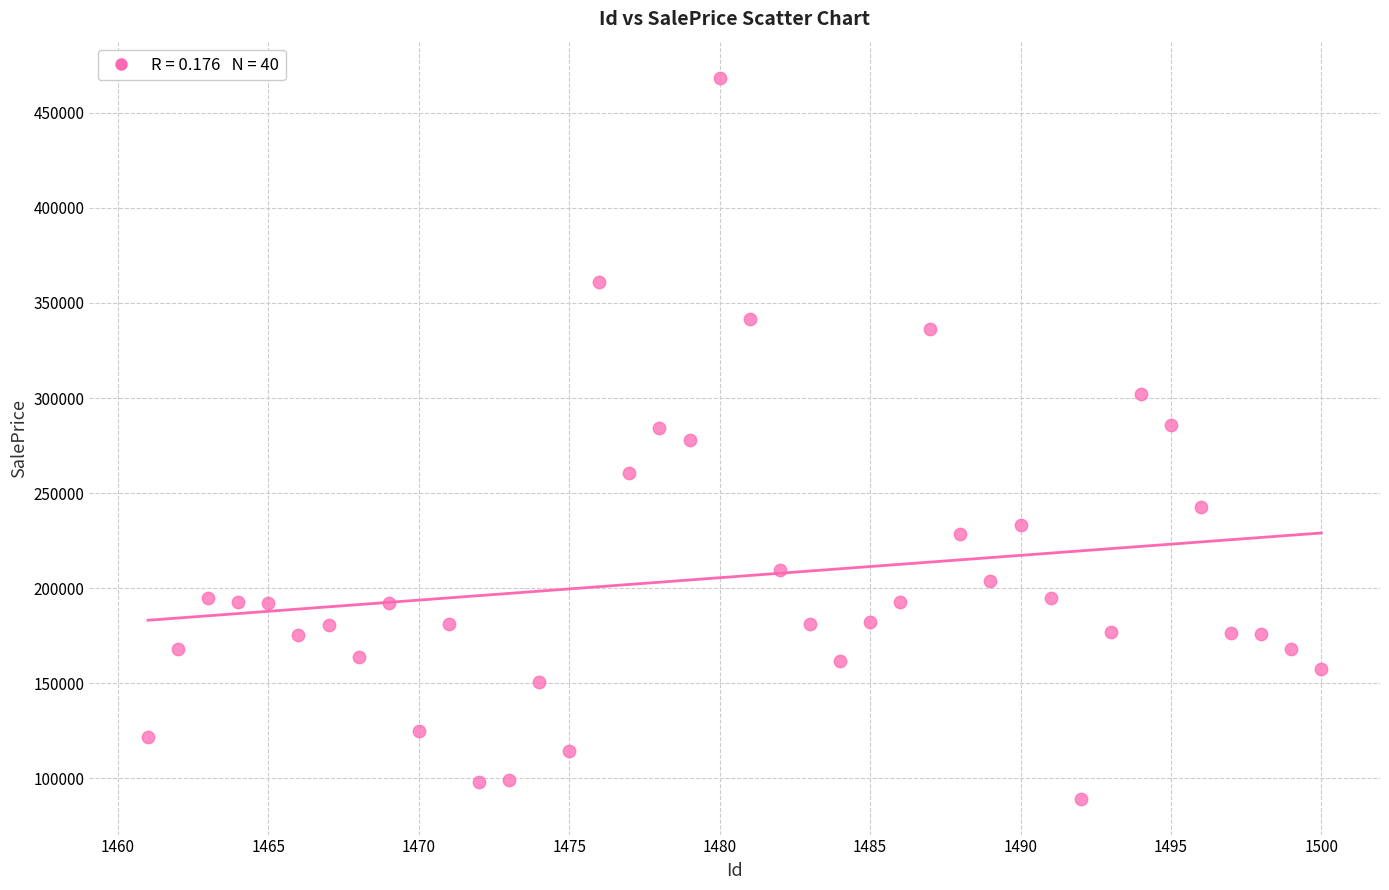

What is the range of Y values (max minus min)?

379031.5